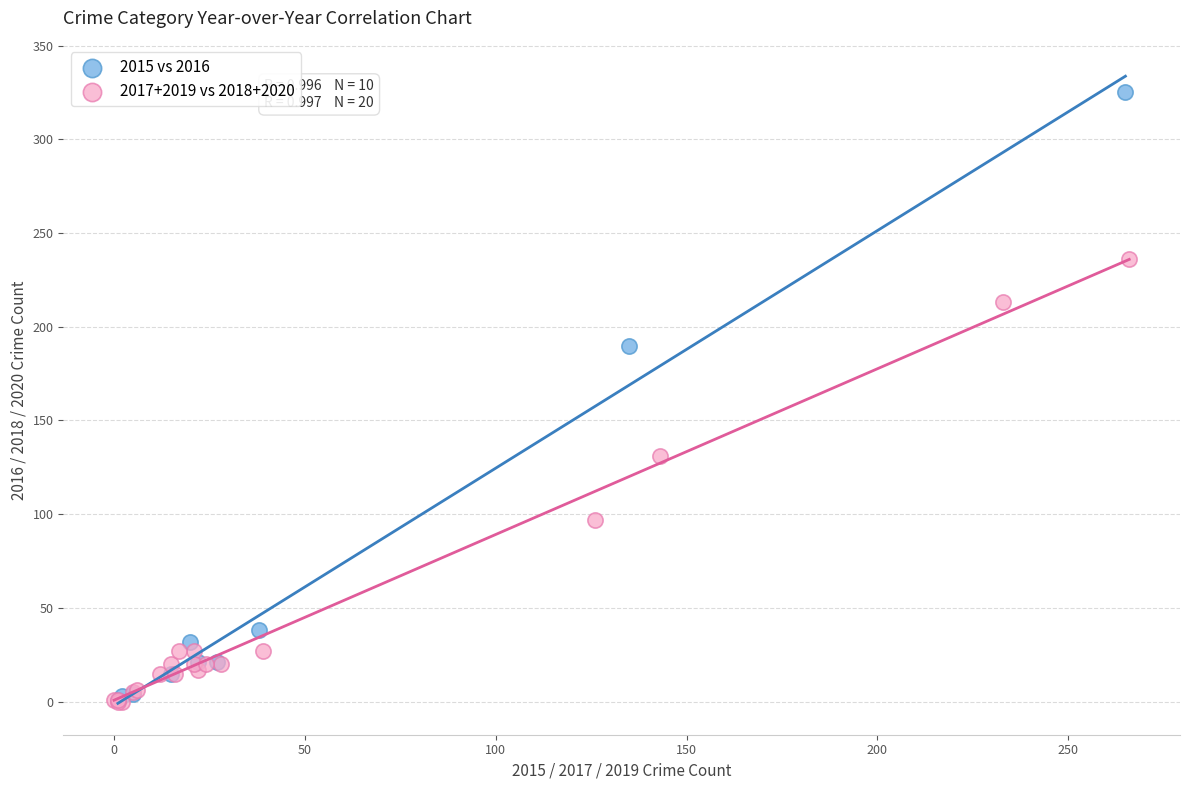

Which series has the widest spread of Y values?

2015 vs 2016